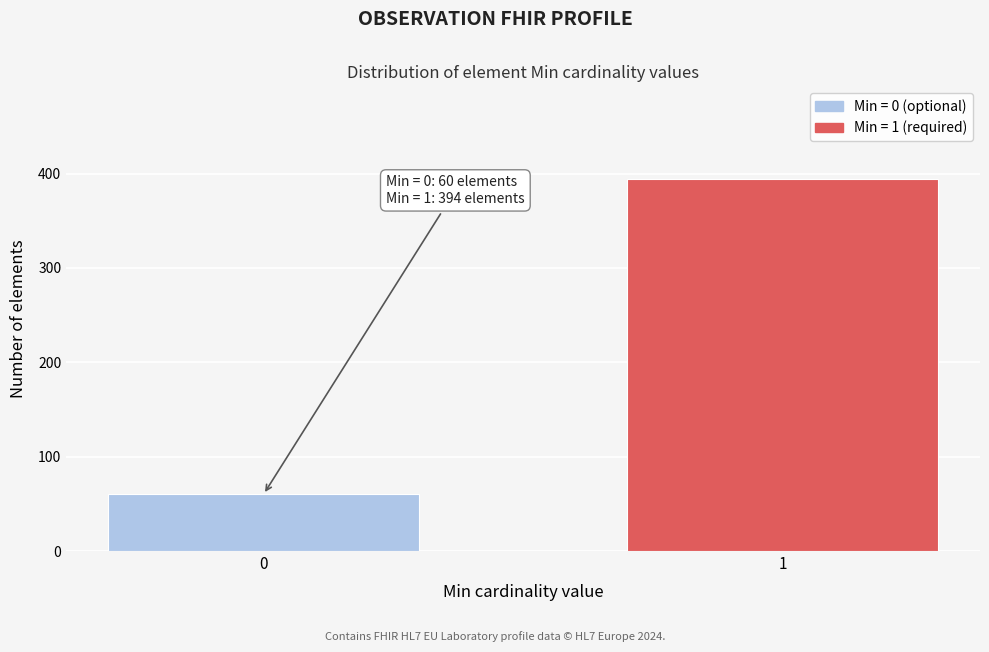

Reading right to left, list all the values displayed in this chart.

1=394	0=60